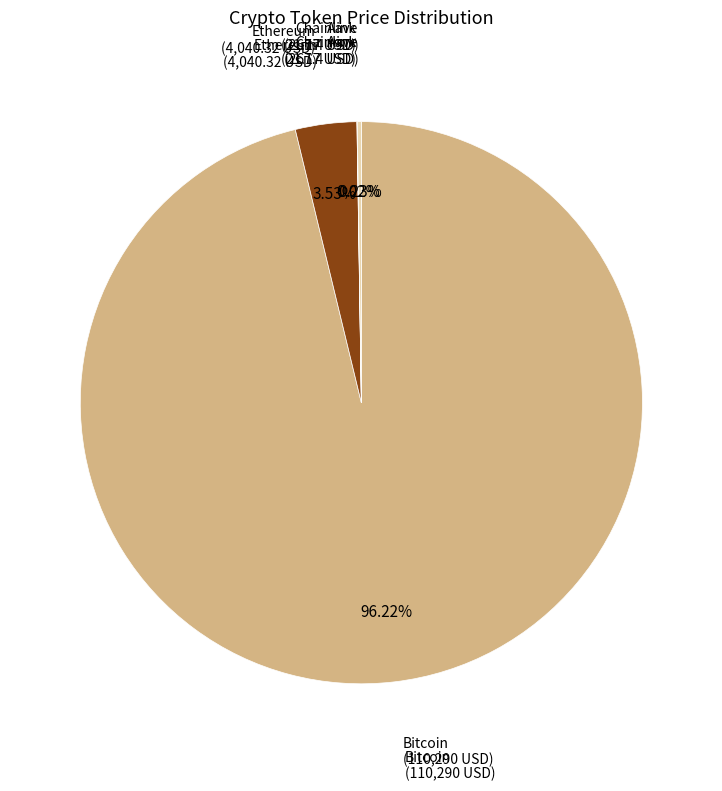

Does any single category account for the majority?

Yes